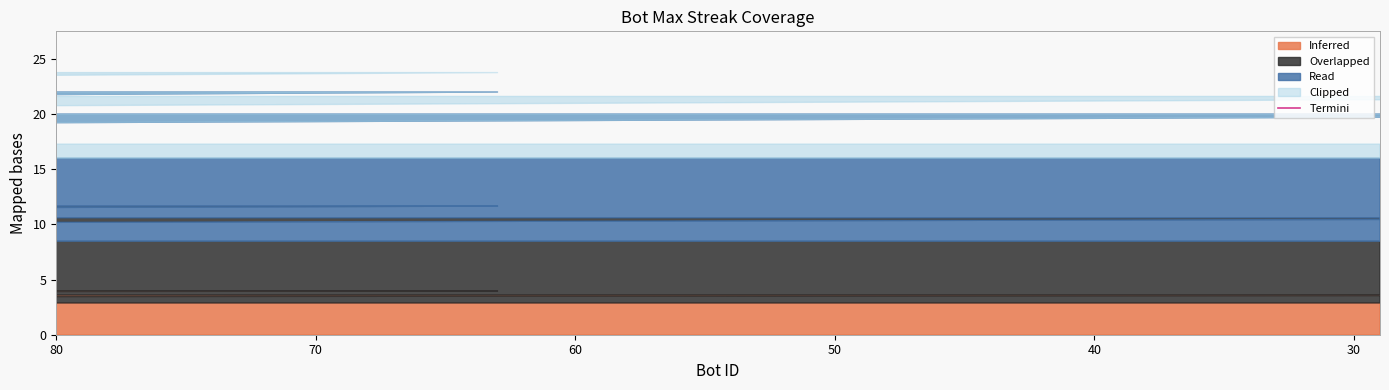

Does the chart have visible grid lines?

No